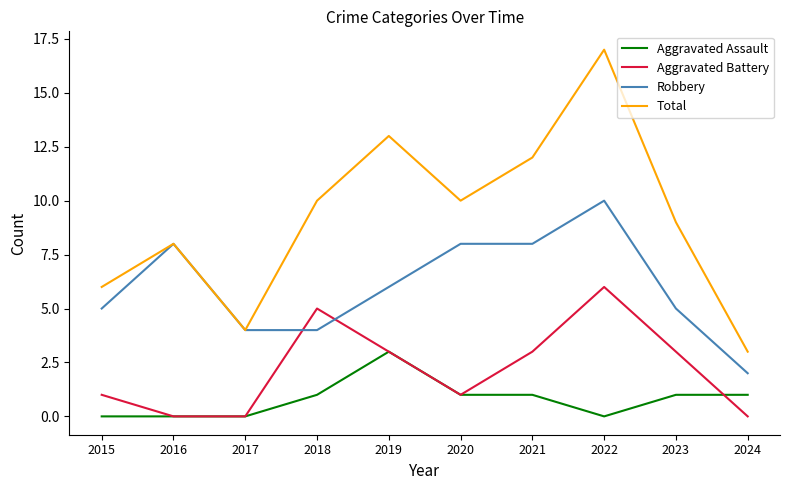

What is the total value across all series at 2021?

24